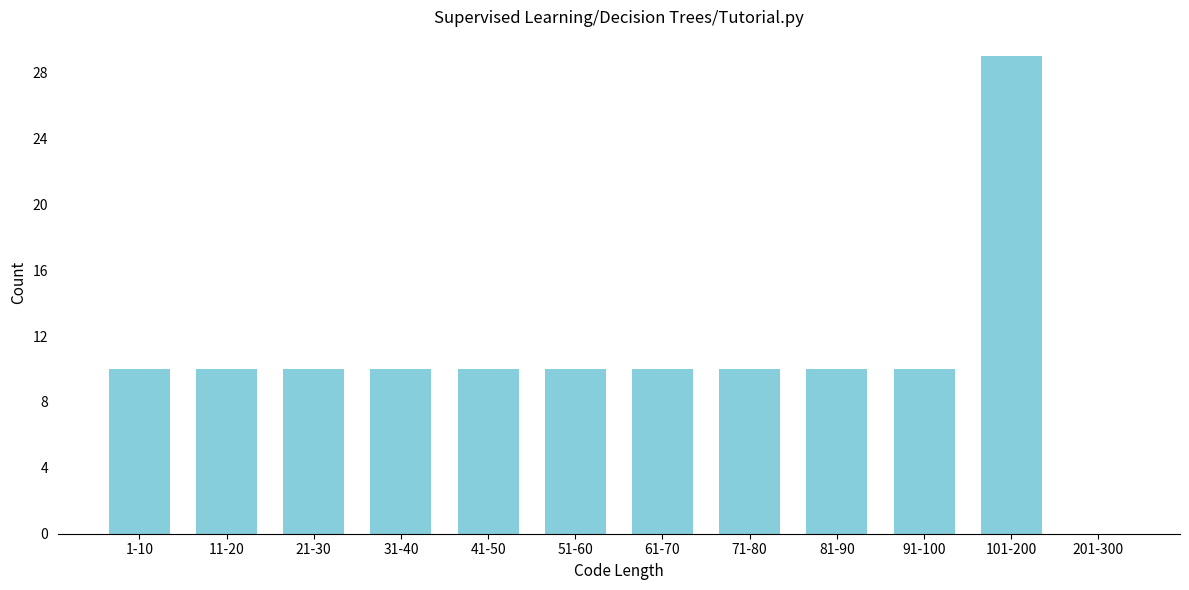

Reading right to left, extract all data points from this chart.

201-300=0	101-200=29	91-100=10	81-90=10	71-80=10	61-70=10	51-60=10	41-50=10	31-40=10	21-30=10	11-20=10	1-10=10